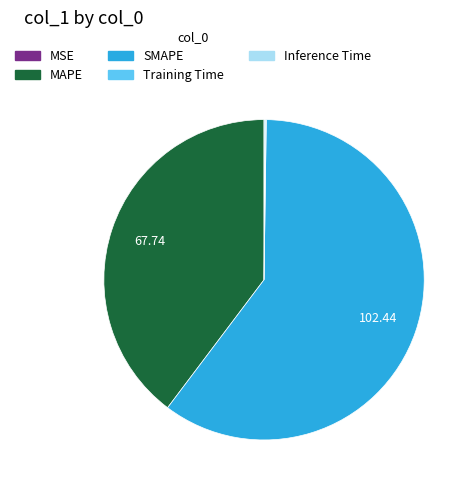

Does any single category account for the majority?

Yes